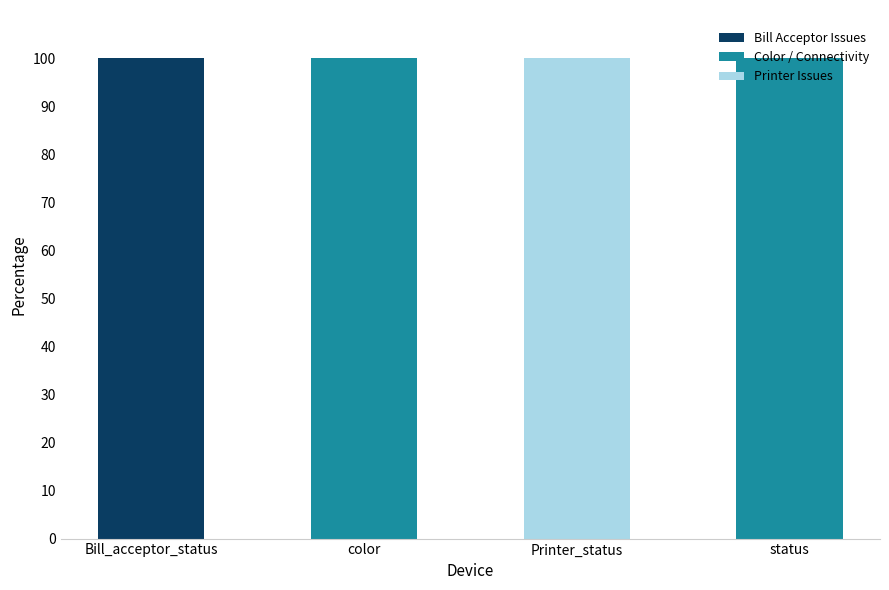

The value of Bill Acceptor Issues at color is 0. True or false?

True